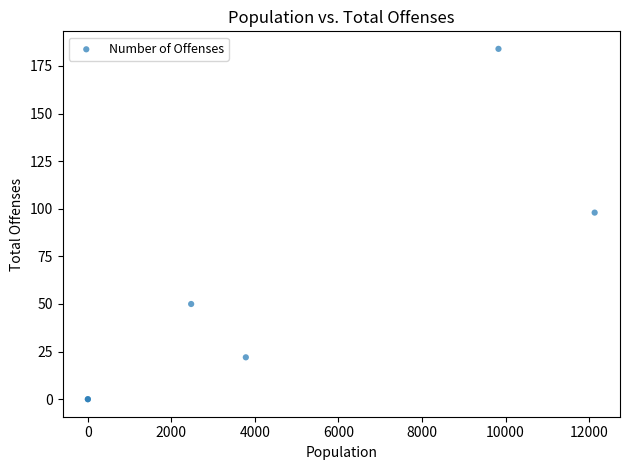

What Y value in the scatter plot is closest to 92?

98